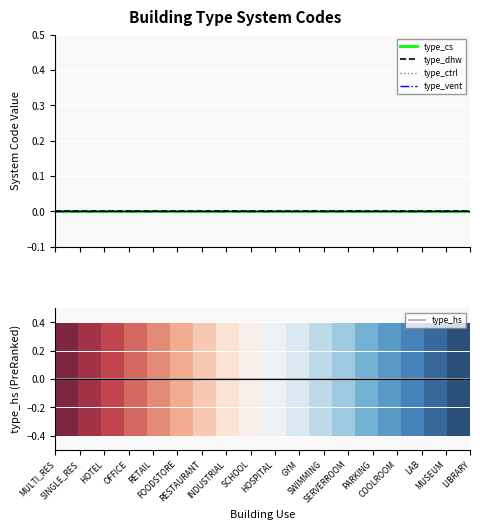

True or false: type_vent and type_ctrl intersect in this chart.

False